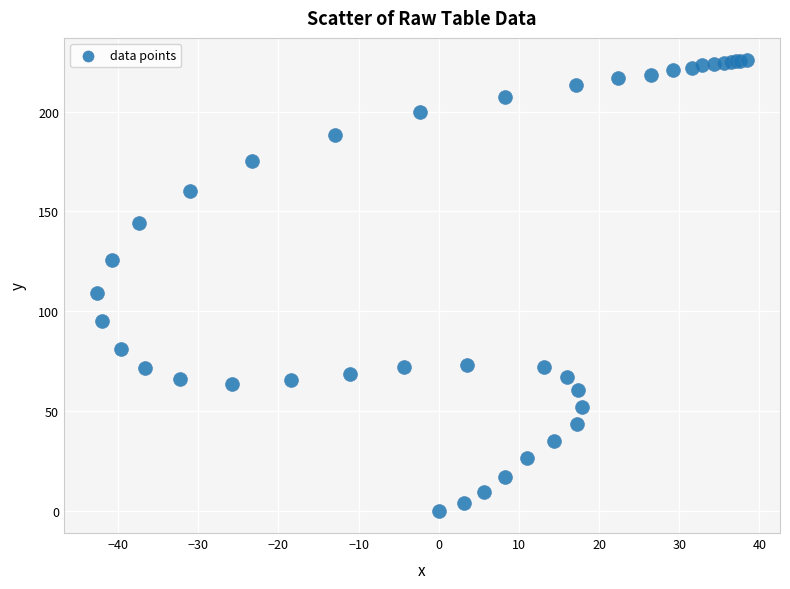

What Y value in the scatter plot is closest to 112?

109.1